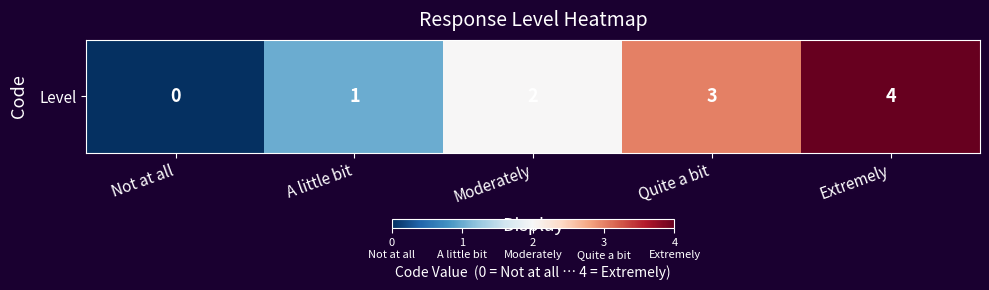

Reading left to right, extract all data points from this chart.

Not at all=0	A little bit=1	Moderately=2	Quite a bit=3	Extremely=4